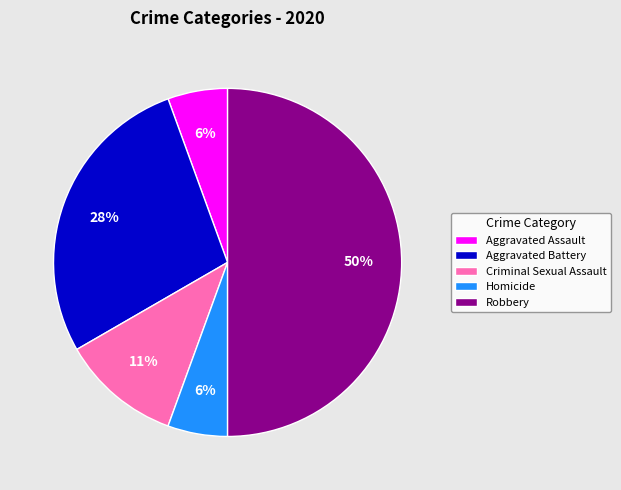

Is it true that Aggravated Assault is 6% of the pie?

True